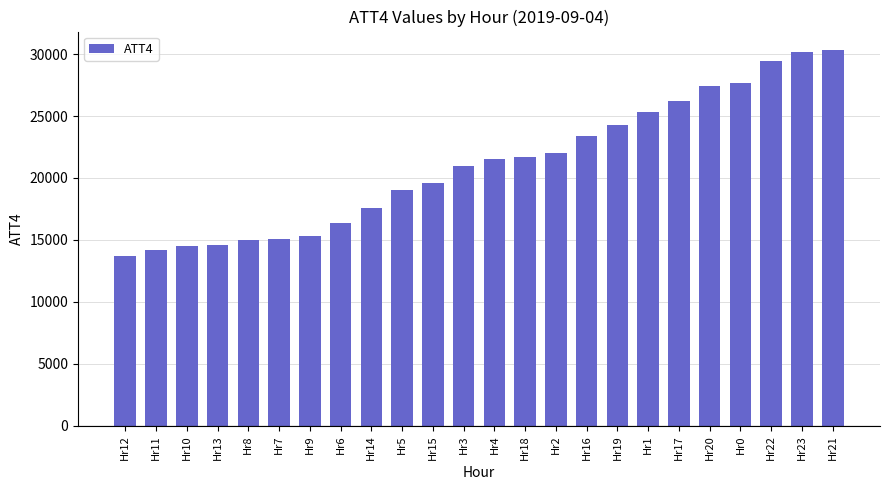

What is the smallest value displayed?

13700